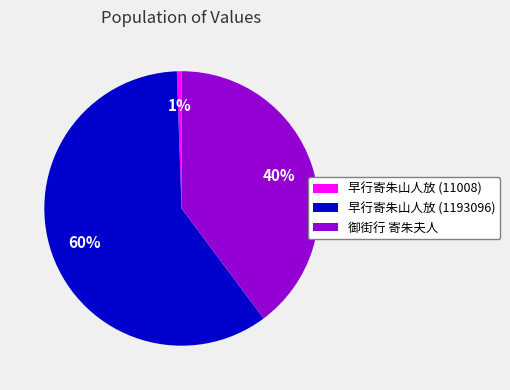

The 御街行 寄朱夫人 slice represents 40% of the pie. True or false?

True